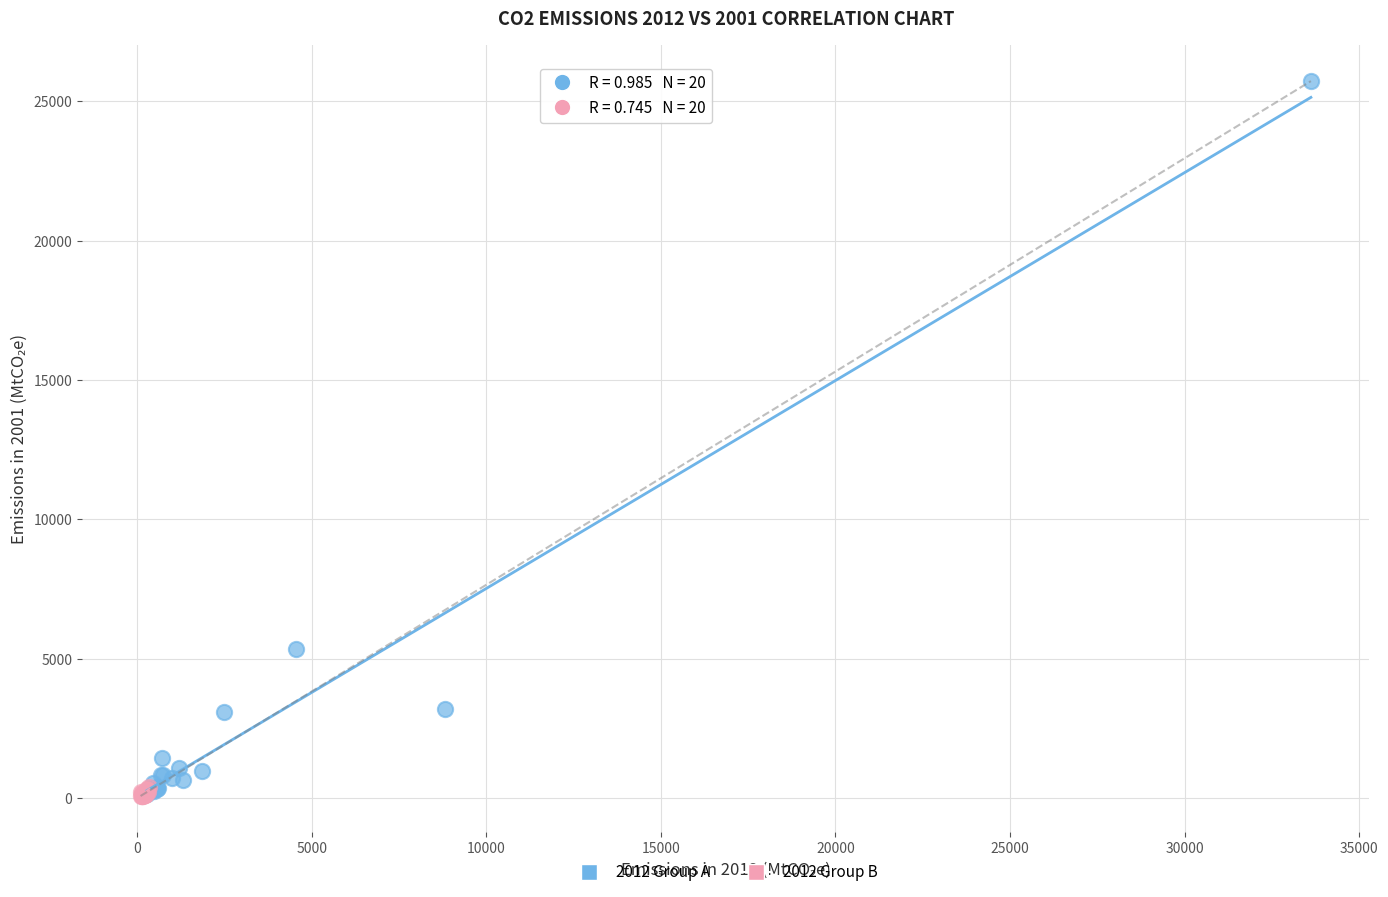

Which series contains the highest Y value?

2012 Group A